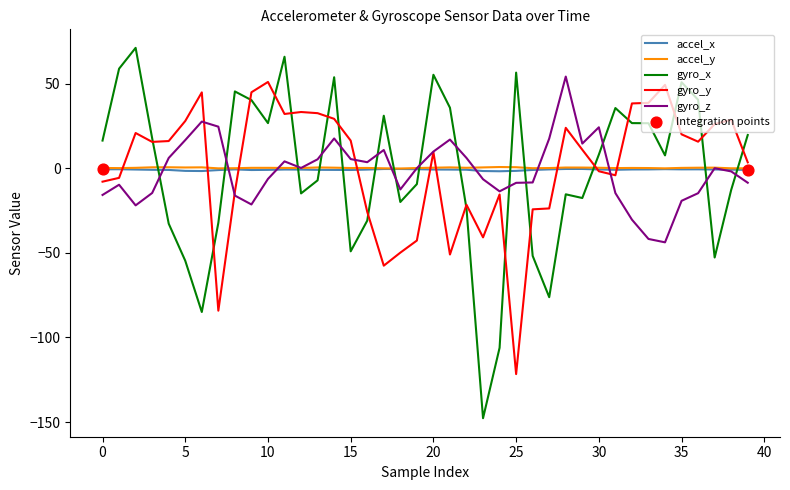

Which series has the widest spread of values?

gyro_x